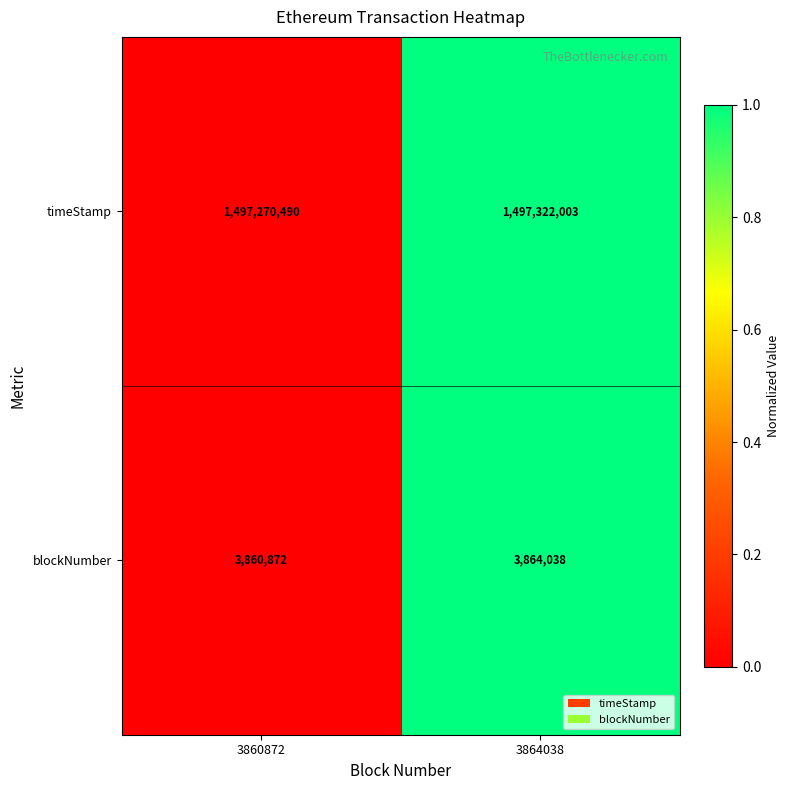

List the series in order of their peak value, highest first.

timeStamp, blockNumber